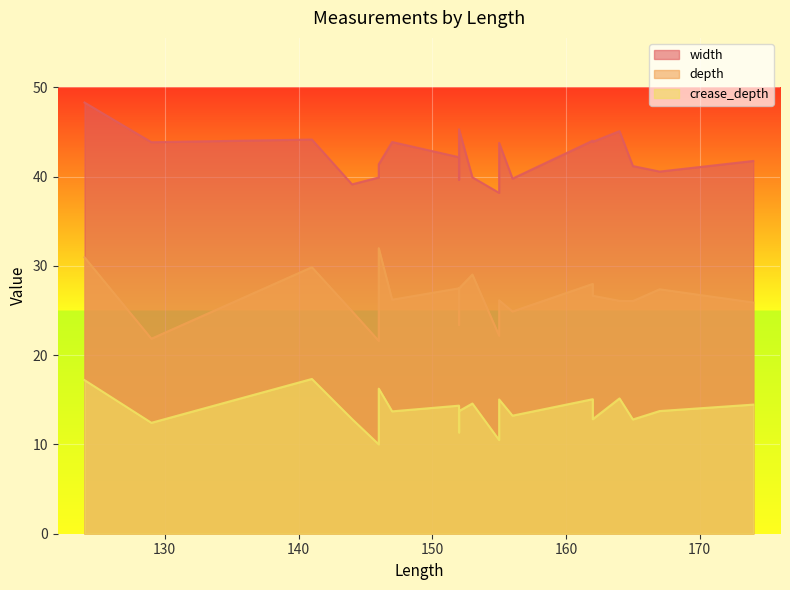

Which series has the largest total across all categories?

width